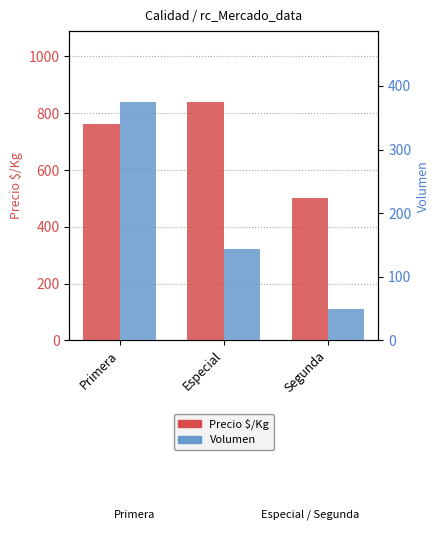

Count the number of categories in the chart.

3